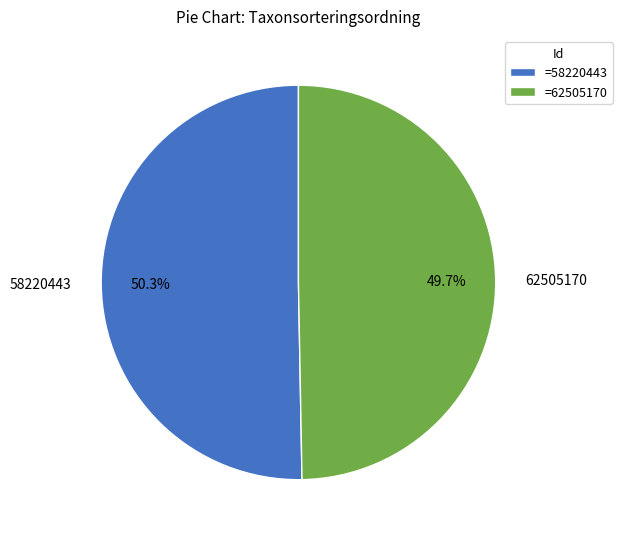

To the nearest percent, what percentage of the pie is 58220443?

50%